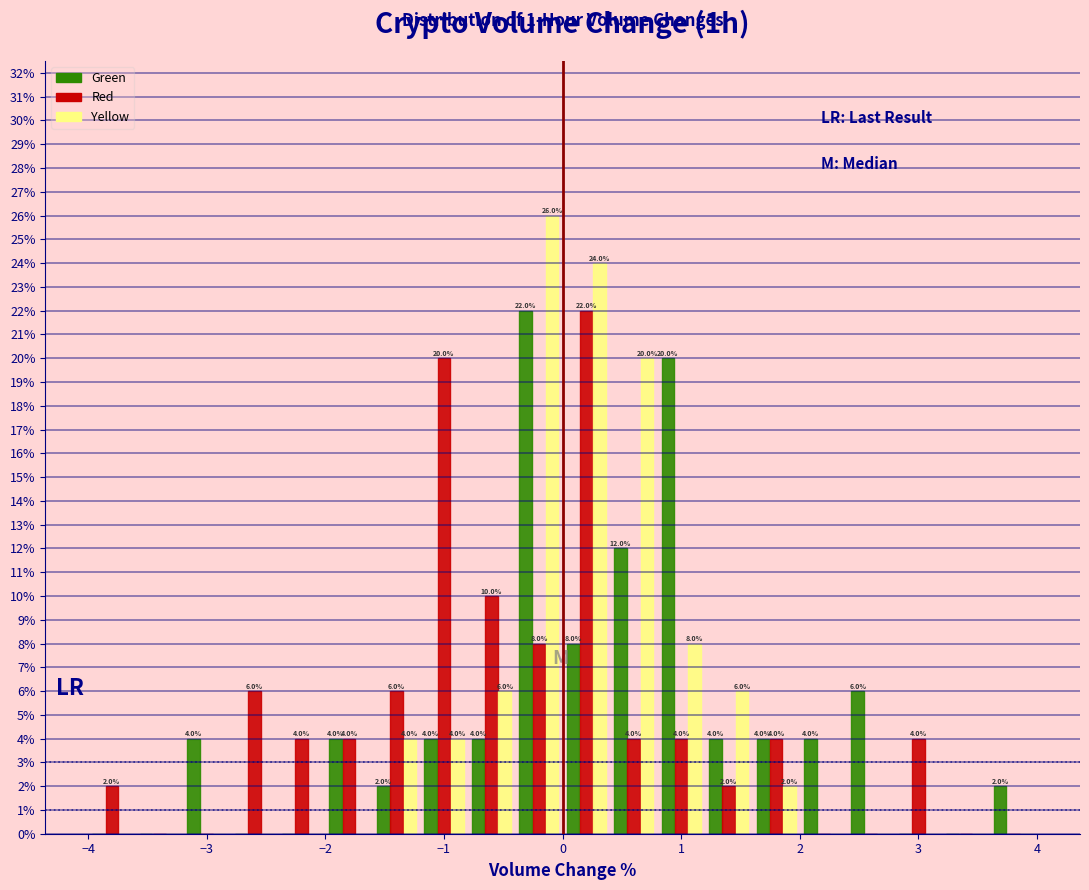

In the Red series, which range on the x-axis has the tallest bar?

0.0 to 0.4